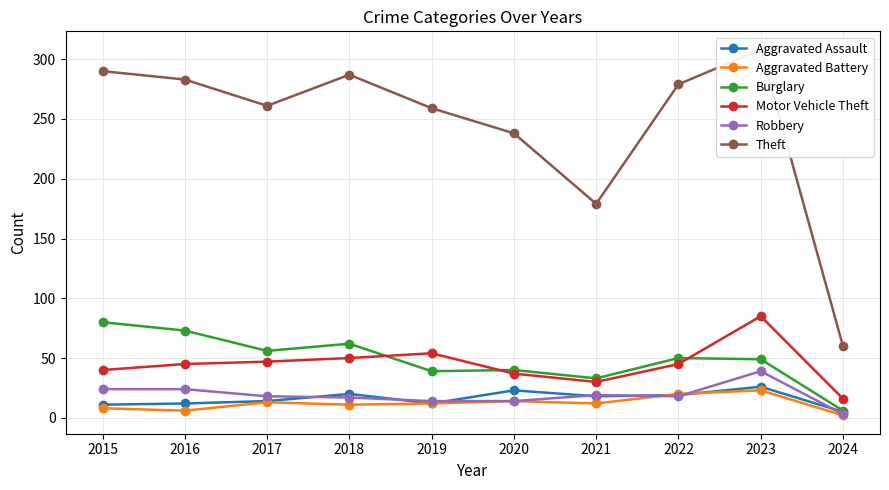

Which has a higher value, 2023 or 2024?

2023